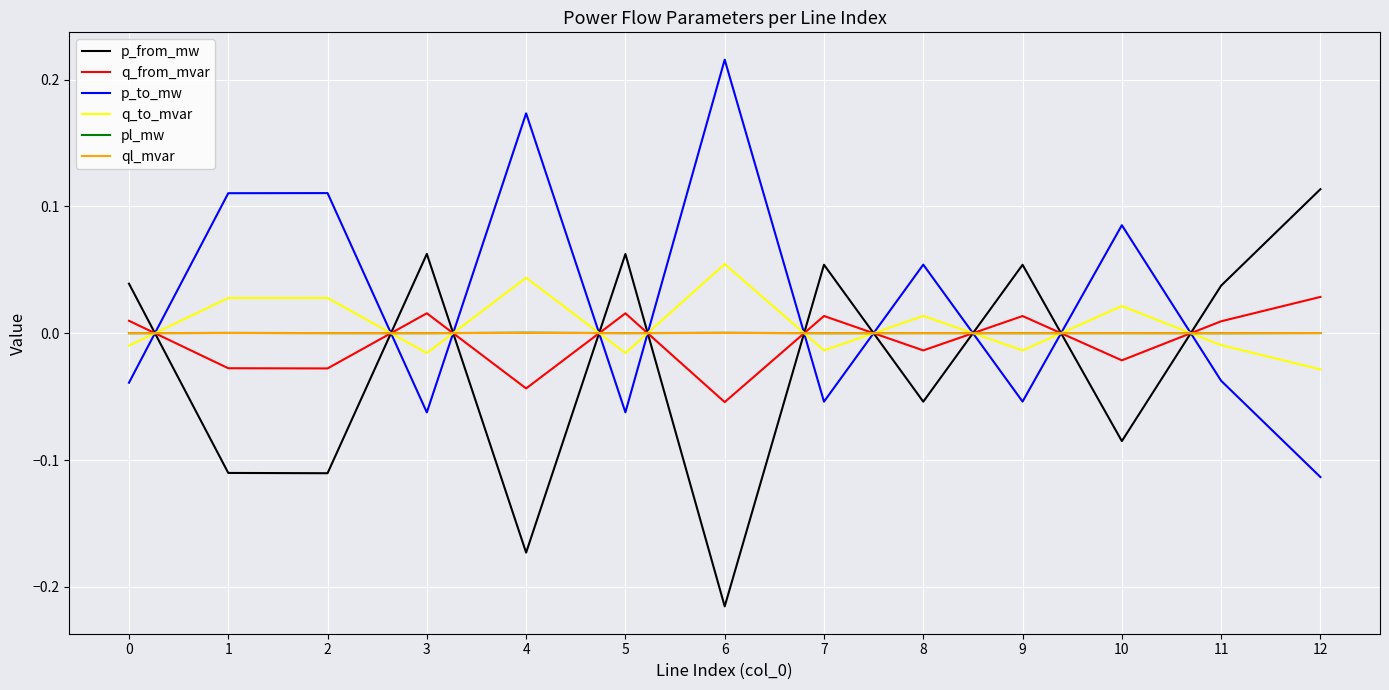

At which label does p_to_mw first exceed 0?

1